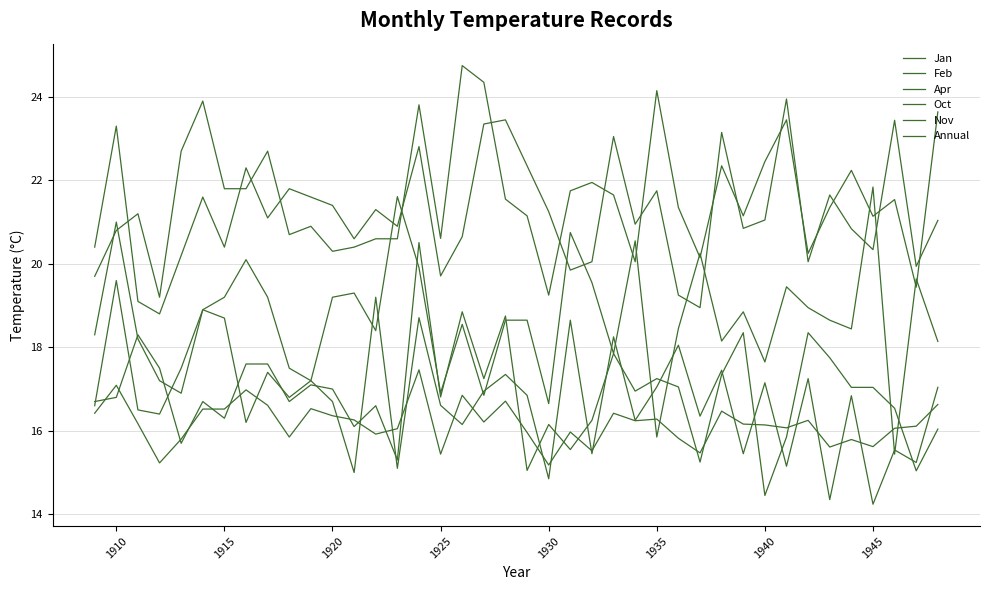

True or false: Oct and Nov cross at least once.

True